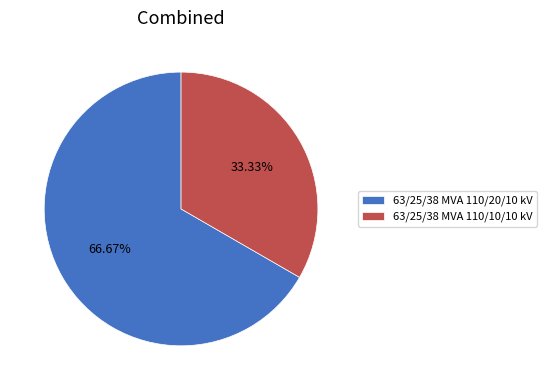

Which category has the smallest portion of the pie?

63/25/38 MVA 110/10/10 kV